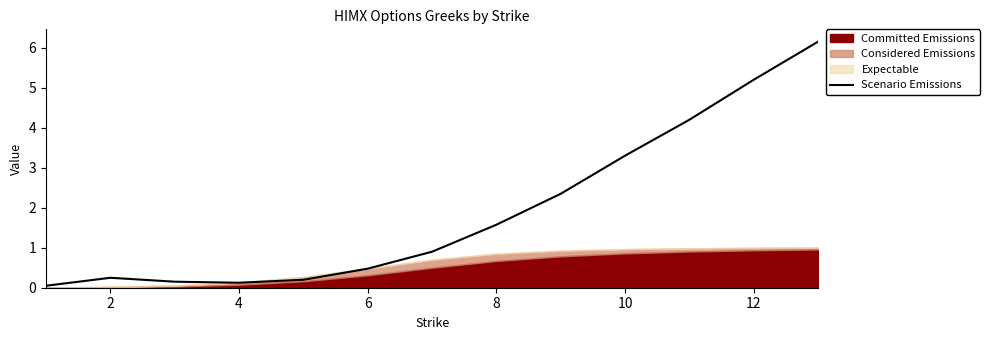

The Scenario Emissions series shows 3.3 at 10. True or false?

True